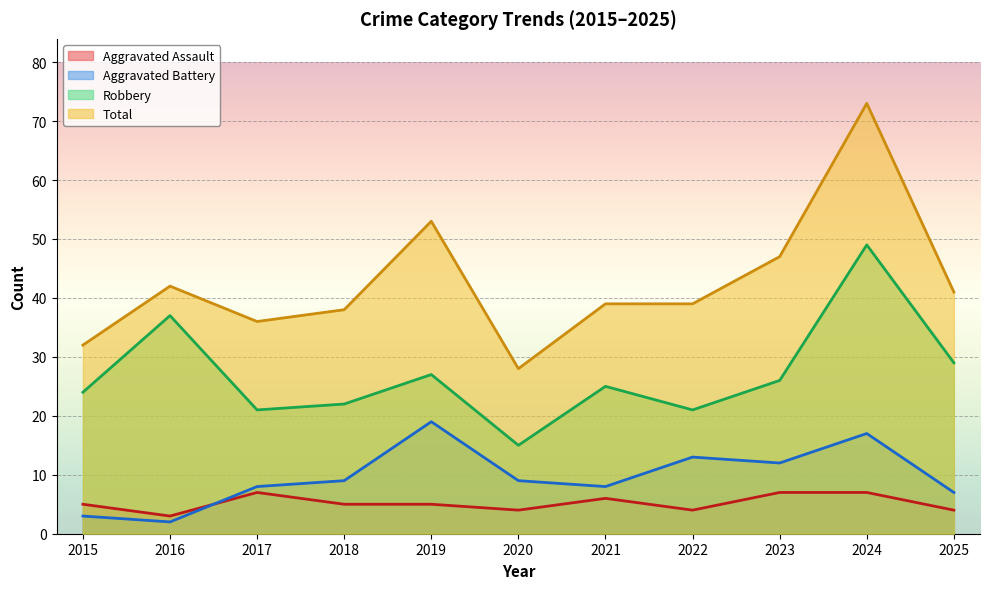

Which category has the highest value across all series?

2024